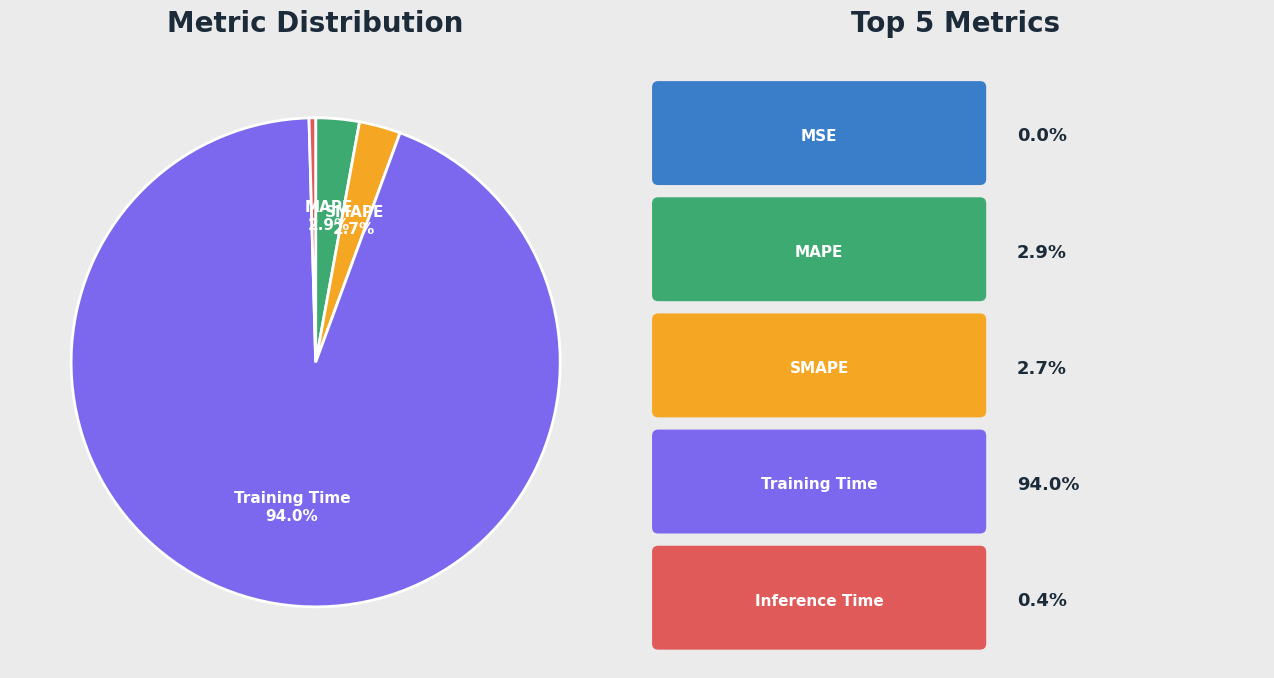

Is there any slice that represents more than half of the pie?

Yes